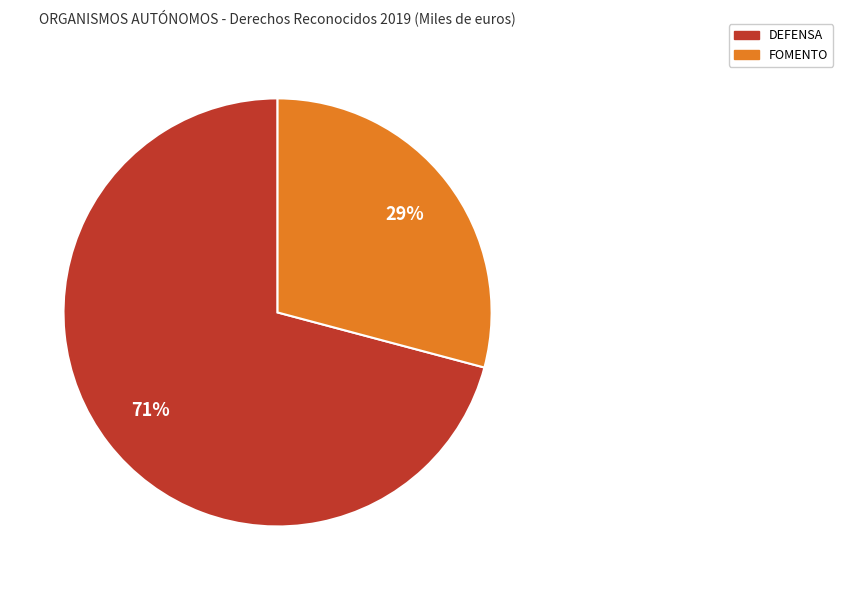

Do FOMENTO and DEFENSA together represent more than half of the pie?

Yes